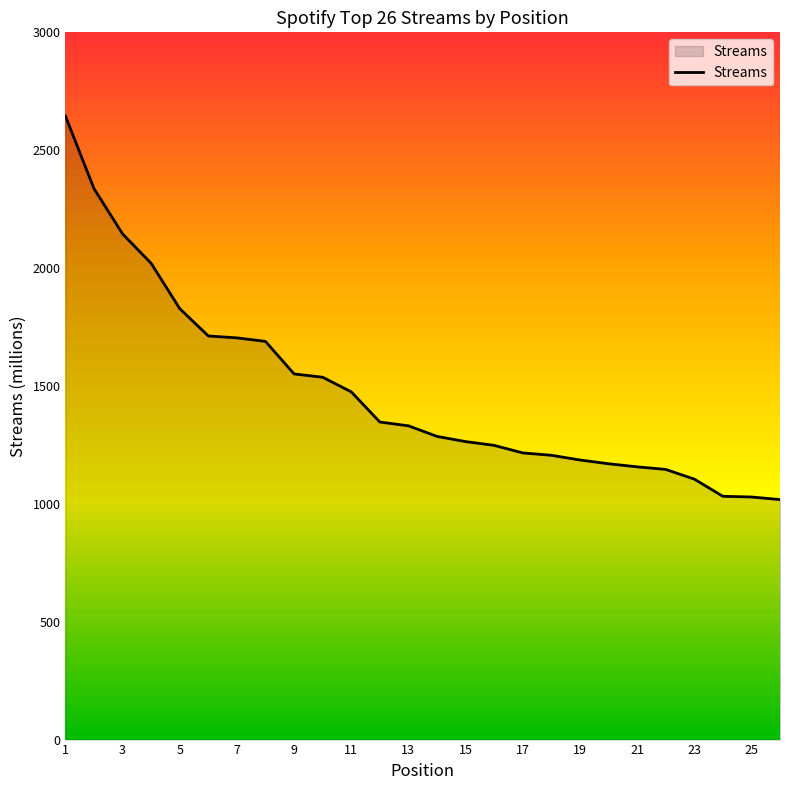

What is the greatest value displayed?

2645